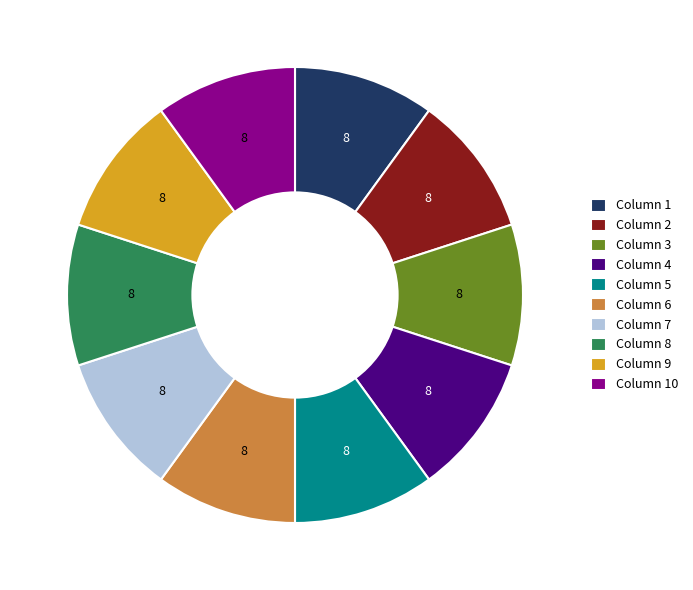

Does any single category account for the majority?

No